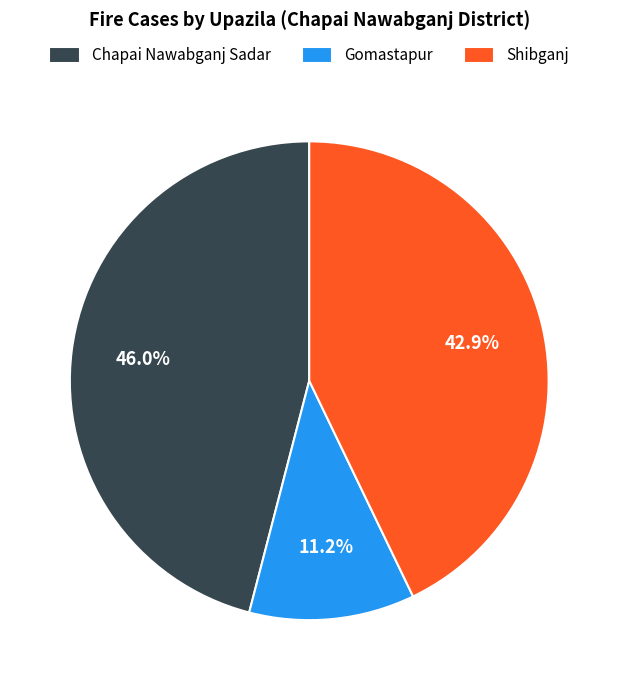

Rank the categories by value from highest to lowest.

Chapai Nawabganj Sadar, Shibganj, Gomastapur